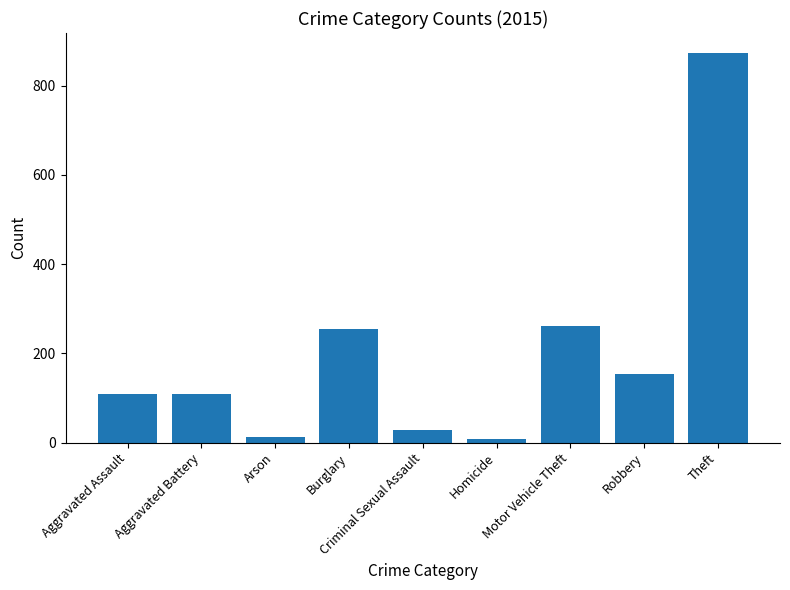

Does the chart contain stacked bars?

No